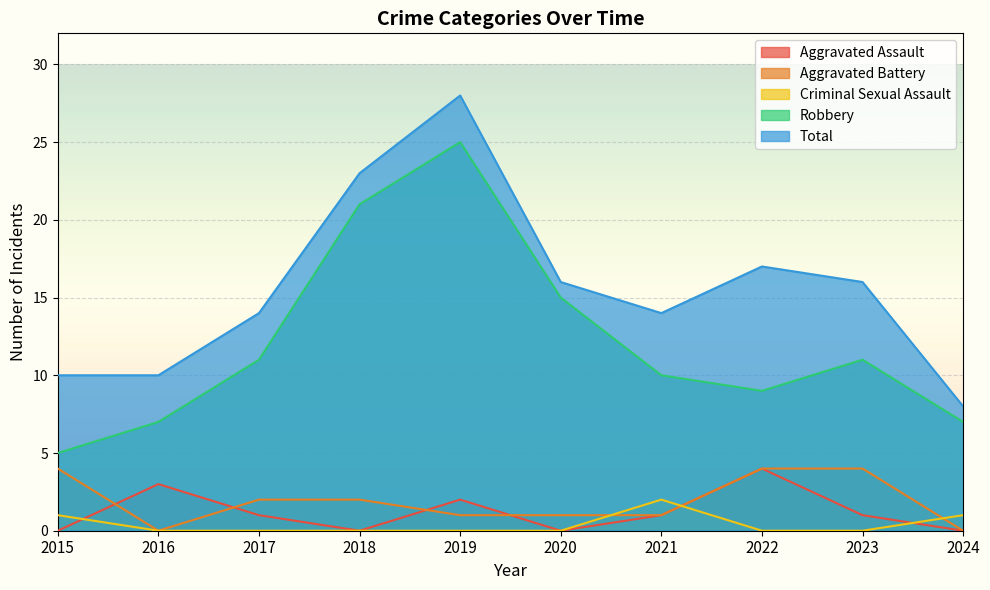

How many interior local valleys does the Total series have?

1